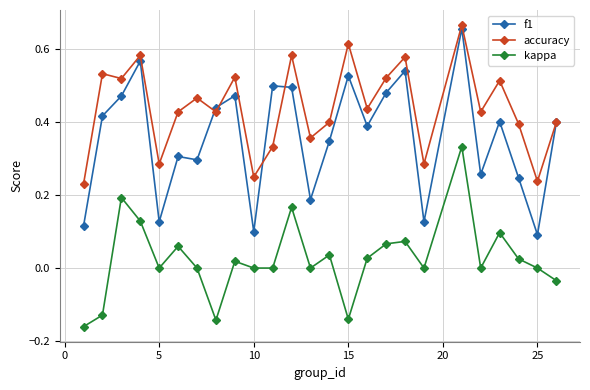

Which series has the widest spread of values?

f1